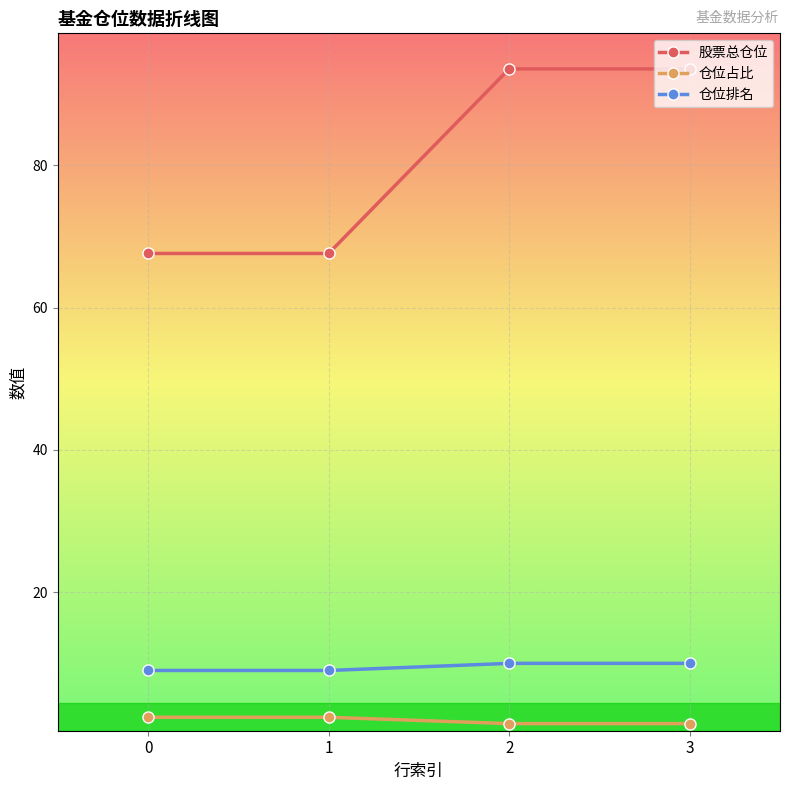

What is the spread (max minus min) of values at 1?

65.2